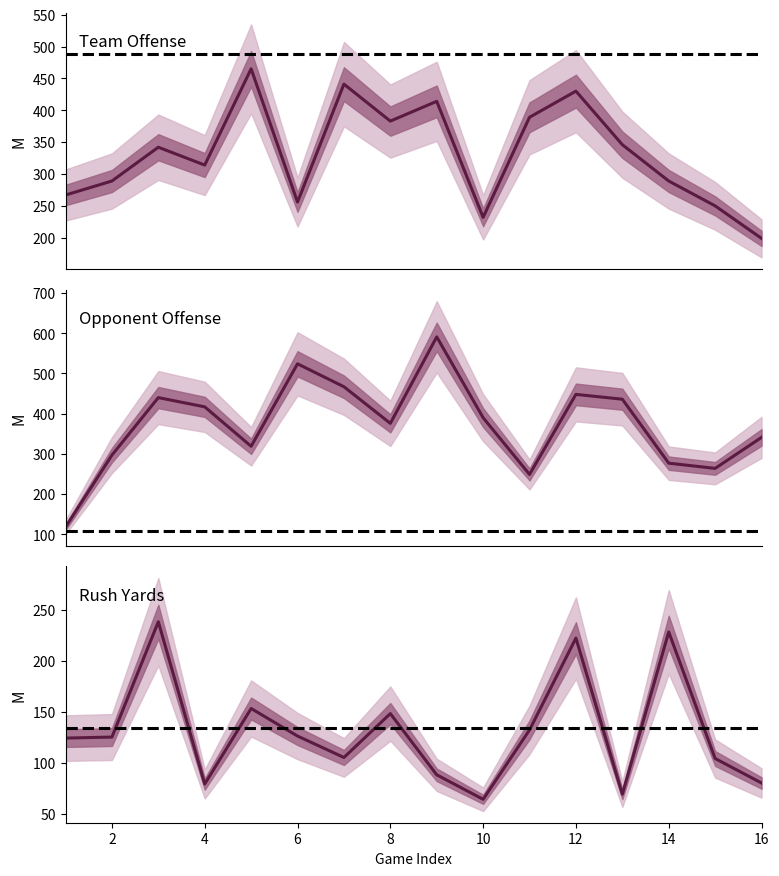

At which category does oppo_total_yards reach its first local peak?

3